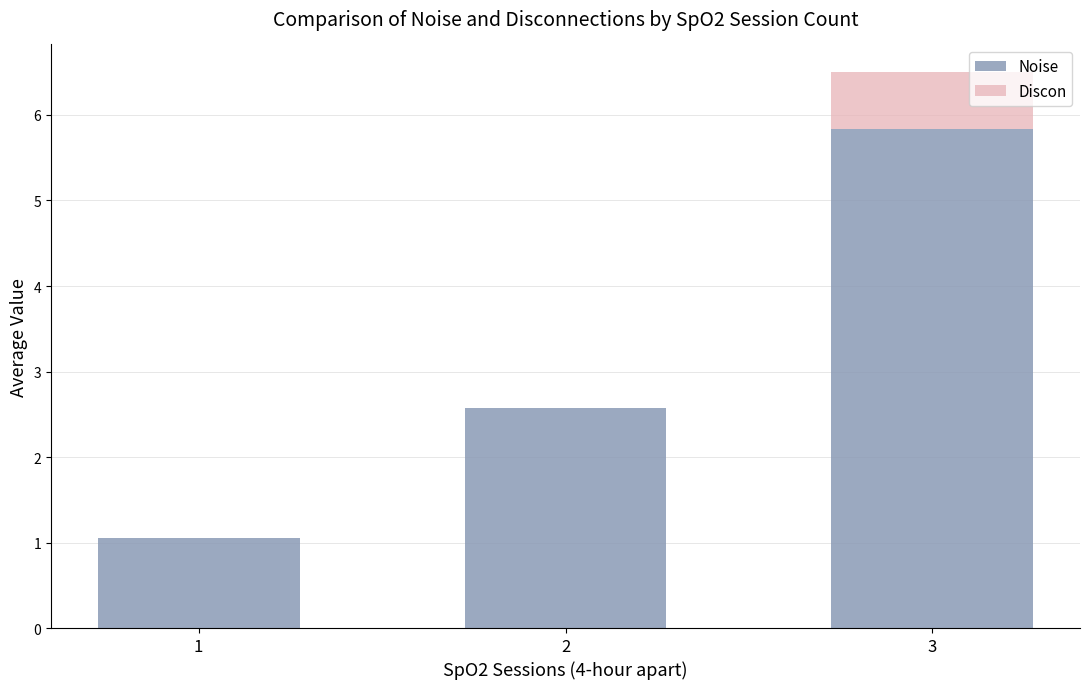

Does the chart contain stacked bars?

Yes